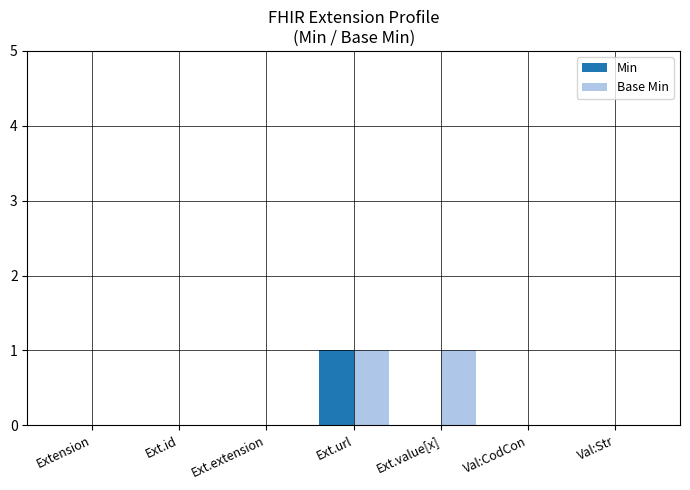

Reading left to right, what are all the values shown in this chart?

Min: 0	0	0	1	0	0	0
Base Min: 0	0	0	1	1	0	0